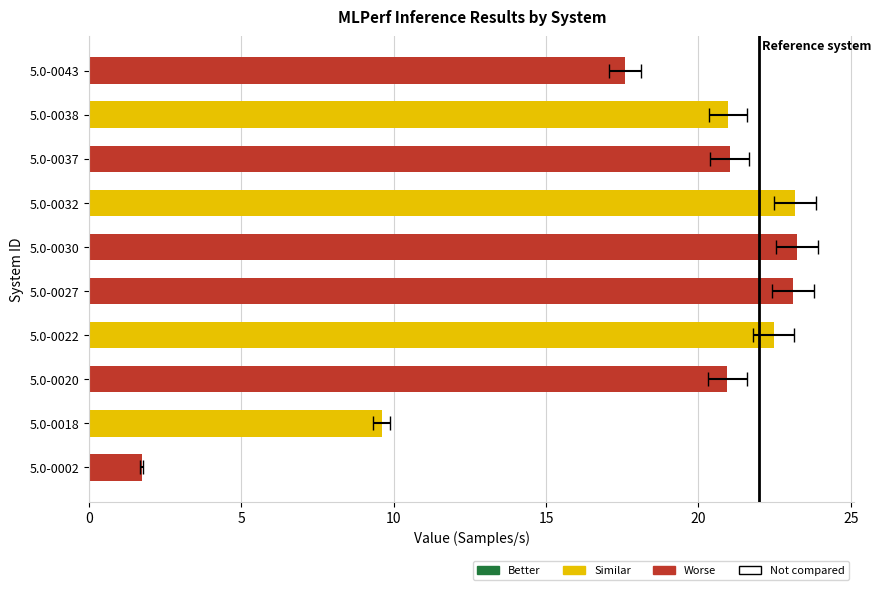

How many data points are less than 21?

5